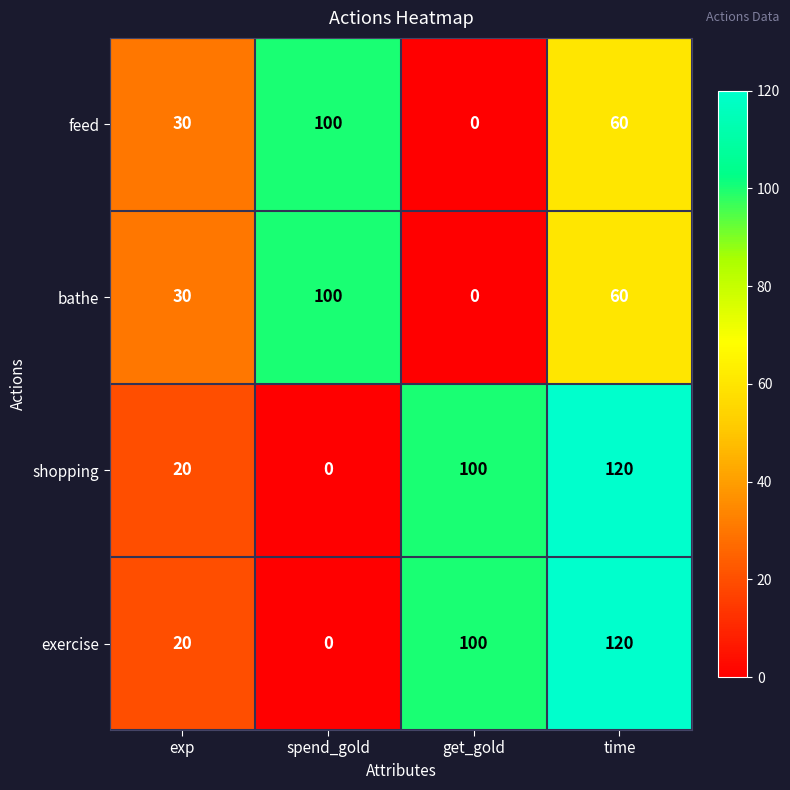

Is it true that bathe equals 12 at exp?

False